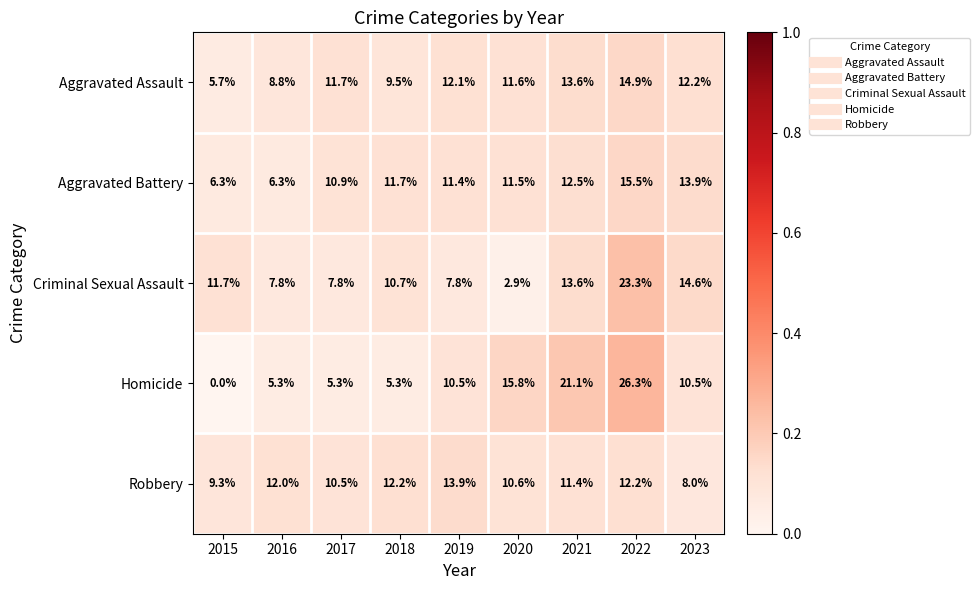

Is it true that Homicide equals 35.3 at 2021?

False